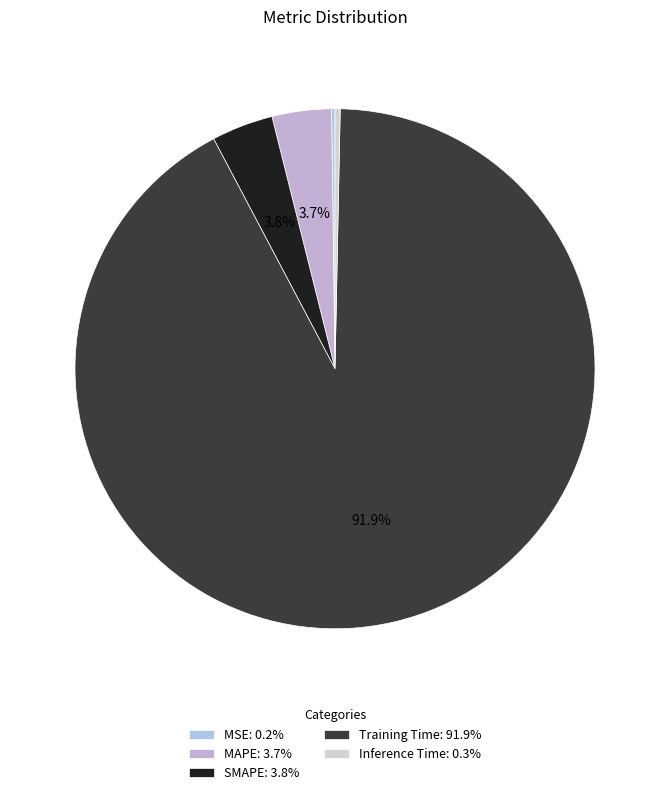

Which slice is the largest?

Training Time